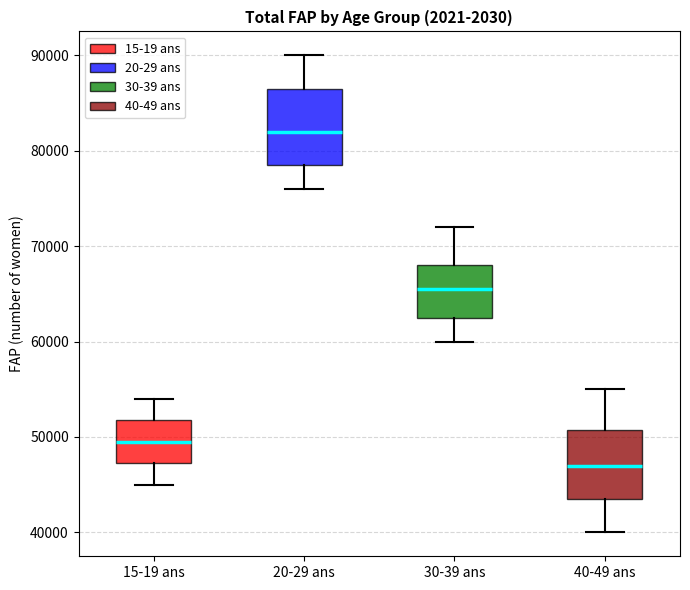

Reading left to right, transcribe this box plot: for each box, give where its median line is, the range the box spans, and where its two whiskers end, as read against the y-axis. The values are not printed on the chart, so give them approximately, as read against the axis.

15-19 ans: median 50000, box 47000 to 52000, whiskers 45000 to 54000
20-29 ans: median 82000, box 79000 to 87000, whiskers 76000 to 90000
30-39 ans: median 66000, box 63000 to 68000, whiskers 60000 to 72000
40-49 ans: median 47000, box 44000 to 51000, whiskers 40000 to 55000